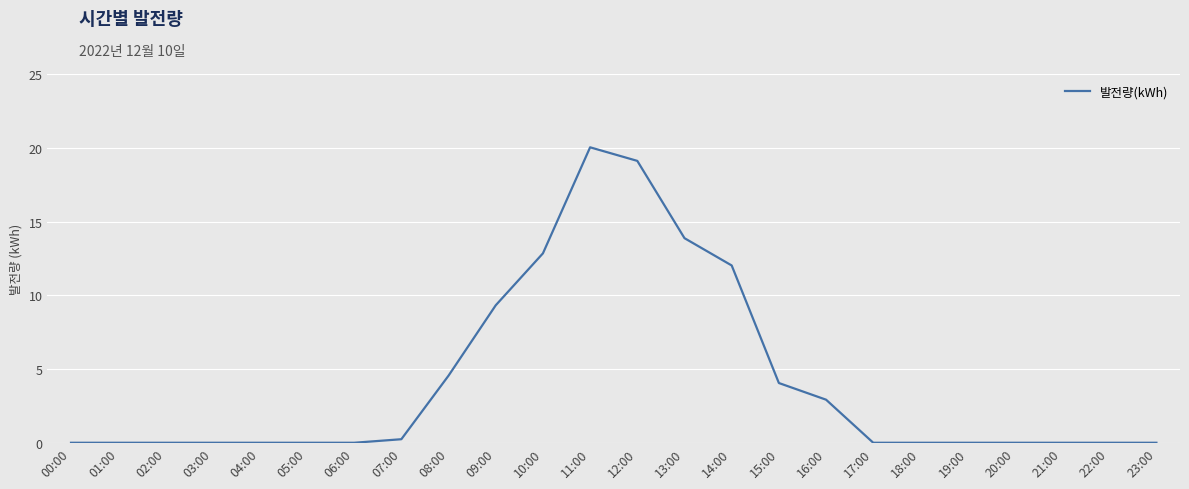

What is the sum of all values?

99.0